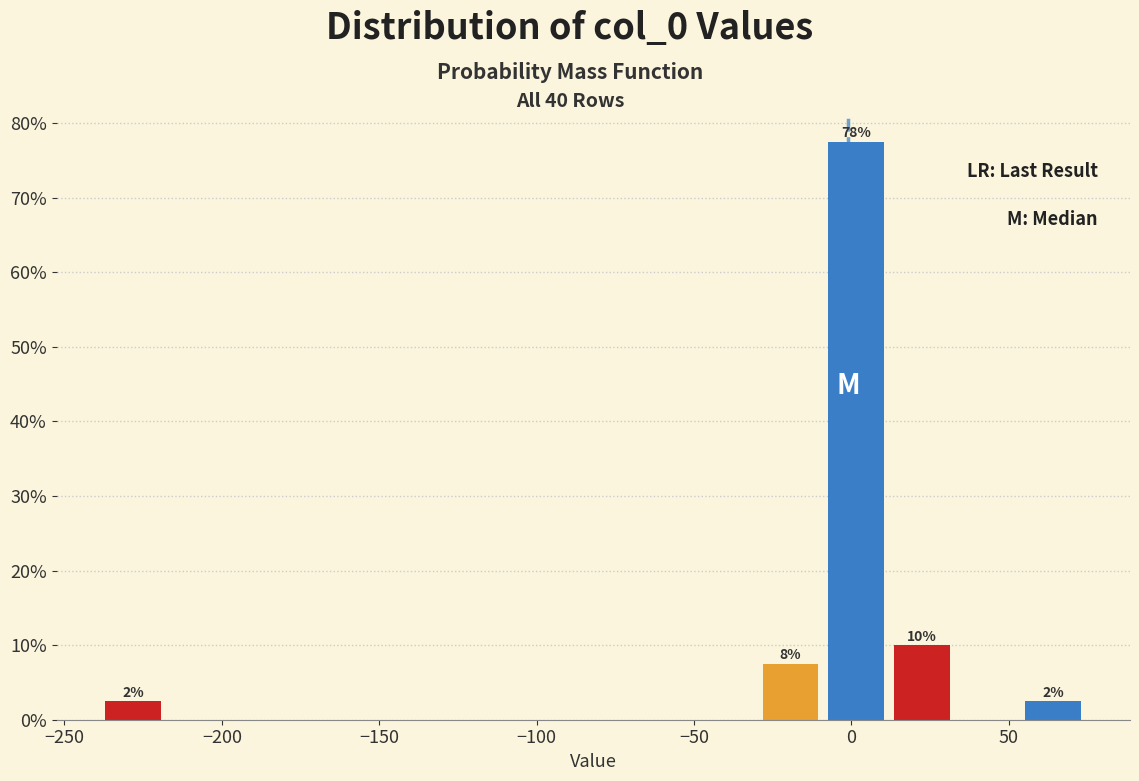

Which range on the x-axis has the tallest bar?

-10 to 10